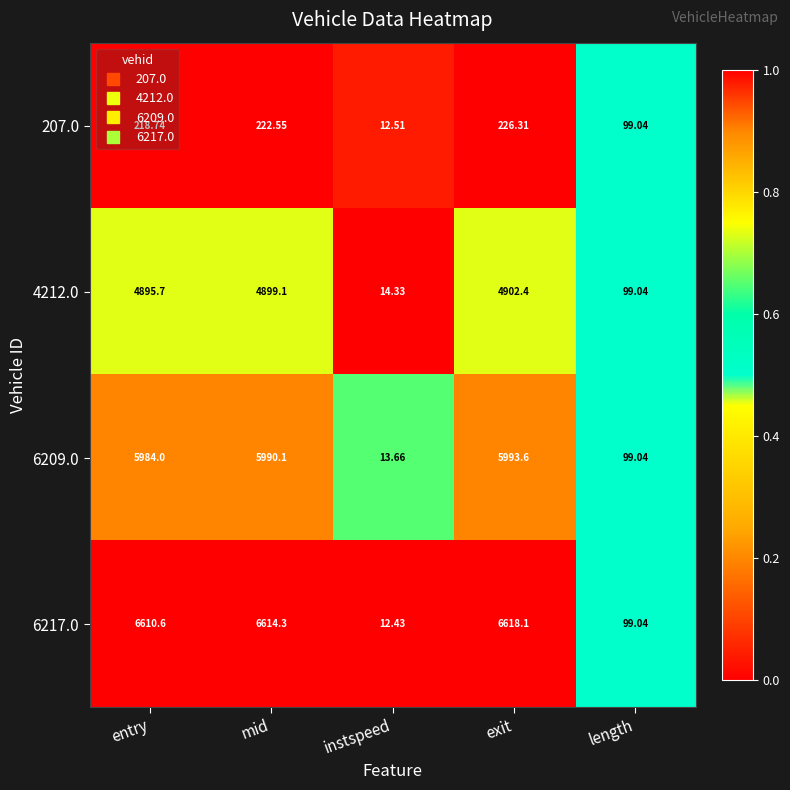

List the series in order of their peak value, lowest first.

207.0, 4212.0, 6209.0, 6217.0